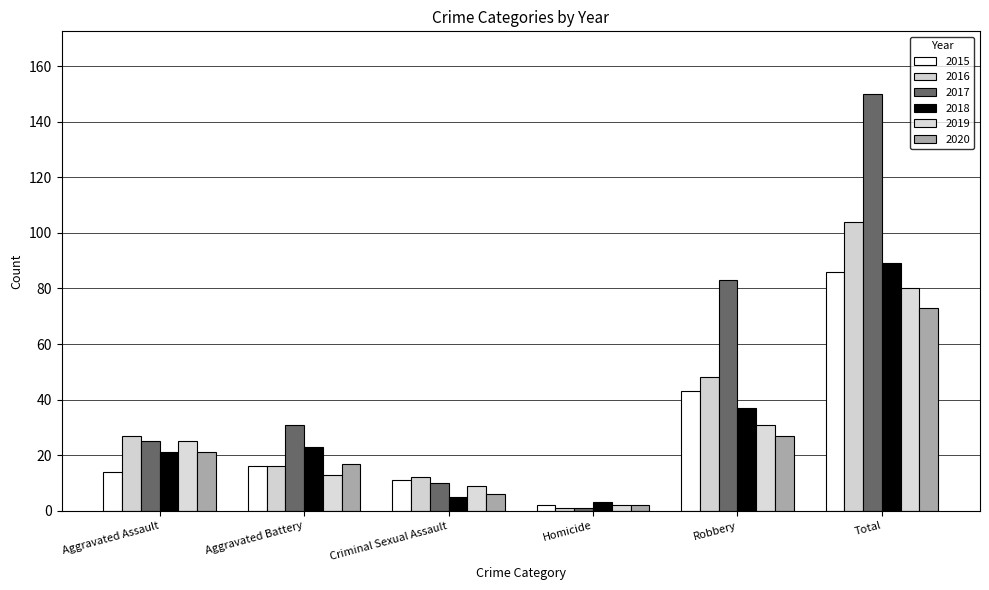

What is the difference between the 2019 values at Aggravated Assault and Homicide?

23